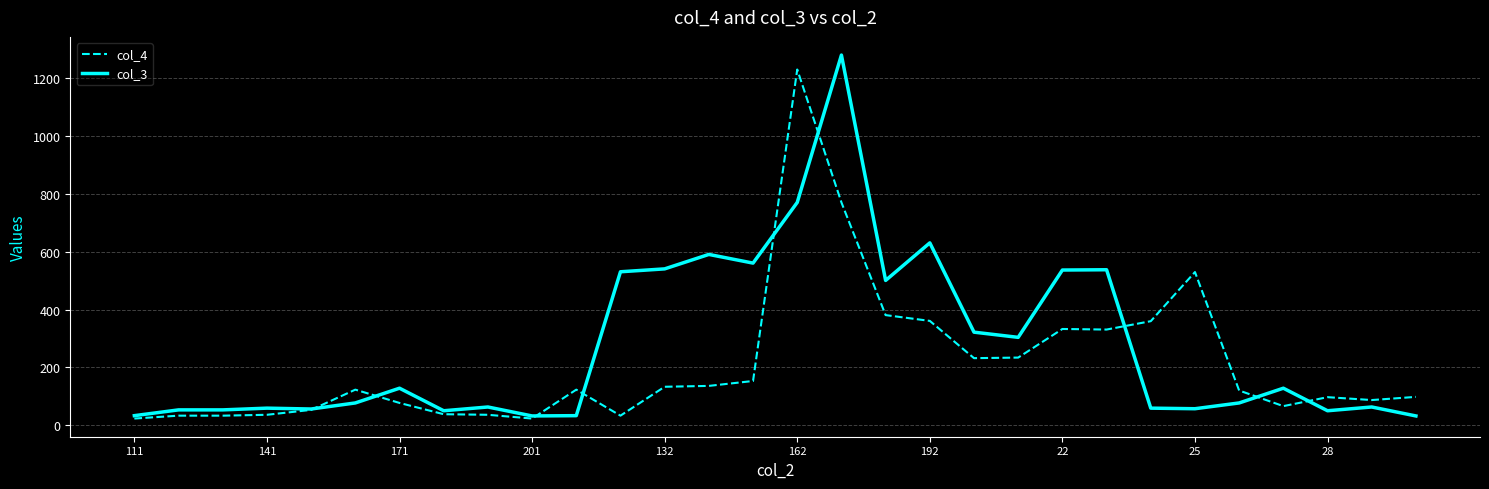

What are all the series names shown in the legend?

col_4, col_3